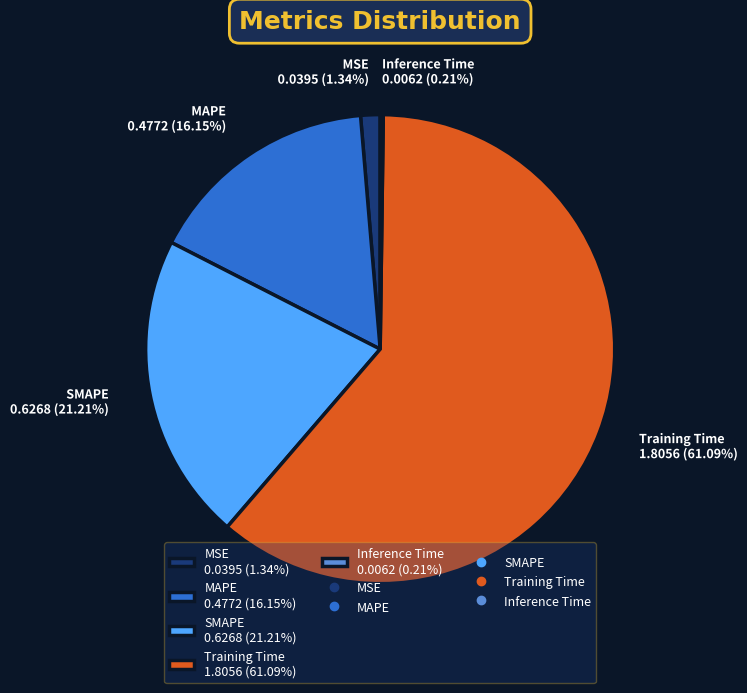

To the nearest percent, what is the difference between the largest and smallest slice percentages?

61%